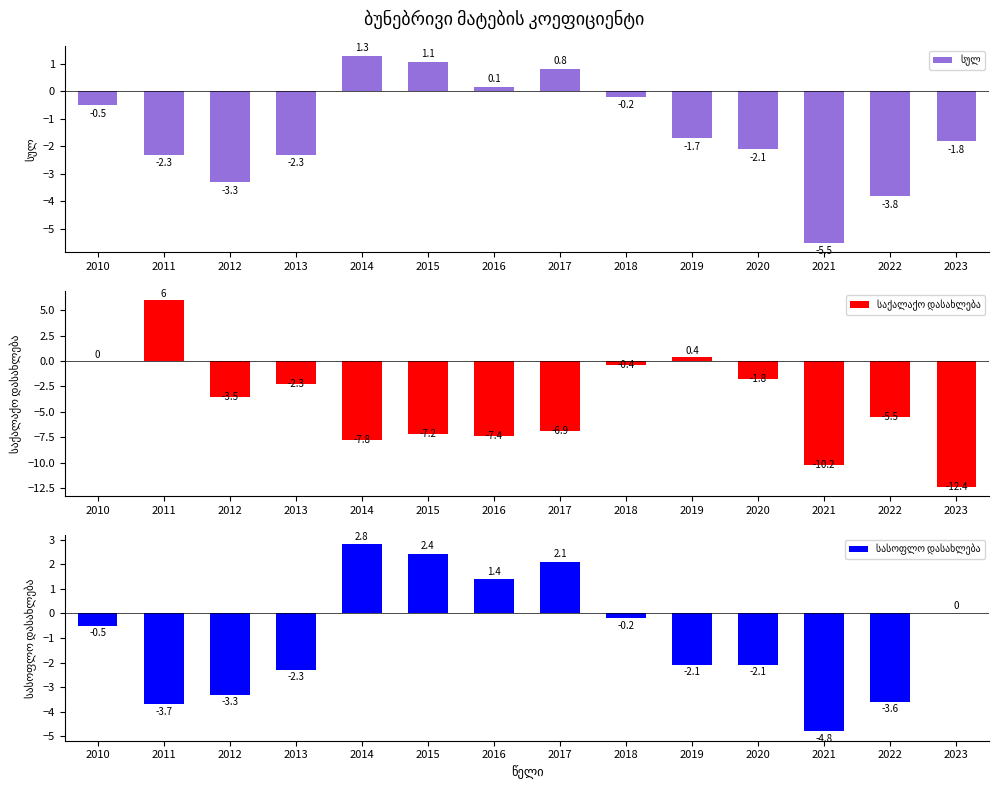

Where does the სასოფლო დასახლება series first go above 0?

2014